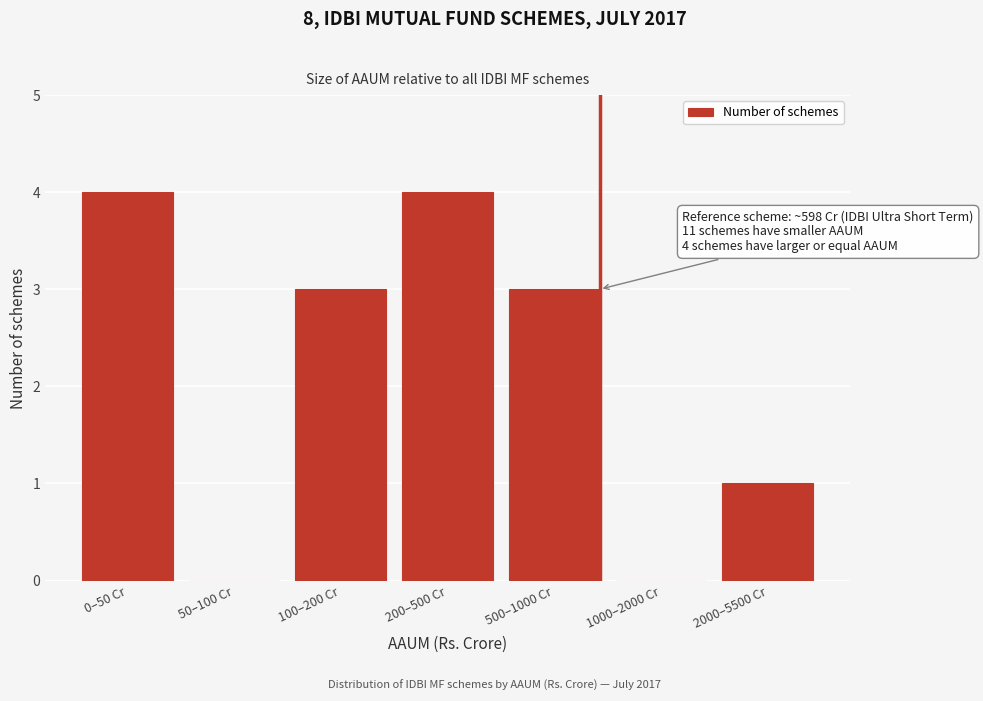

Reading left to right, extract all data points from this chart.

0–50 Cr=4	50–100 Cr=0	100–200 Cr=3	200–500 Cr=4	500–1000 Cr=3	1000–2000 Cr=0	2000–5500 Cr=1